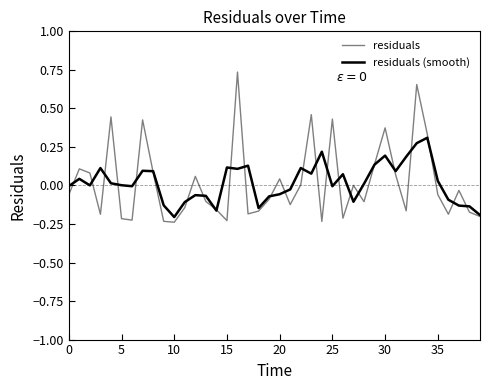

Does the chart display data point markers on the line(s)?

No